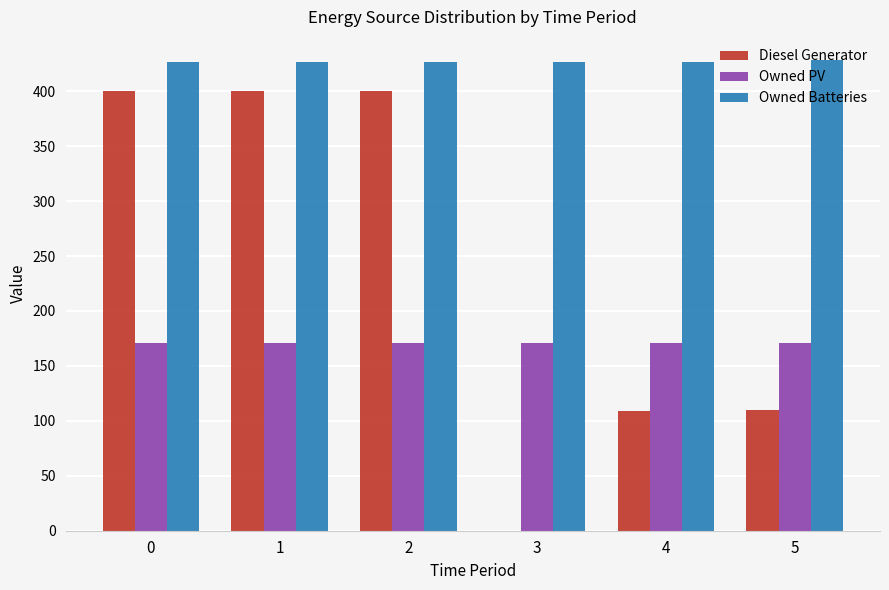

What is the total value across all series at 5?

709